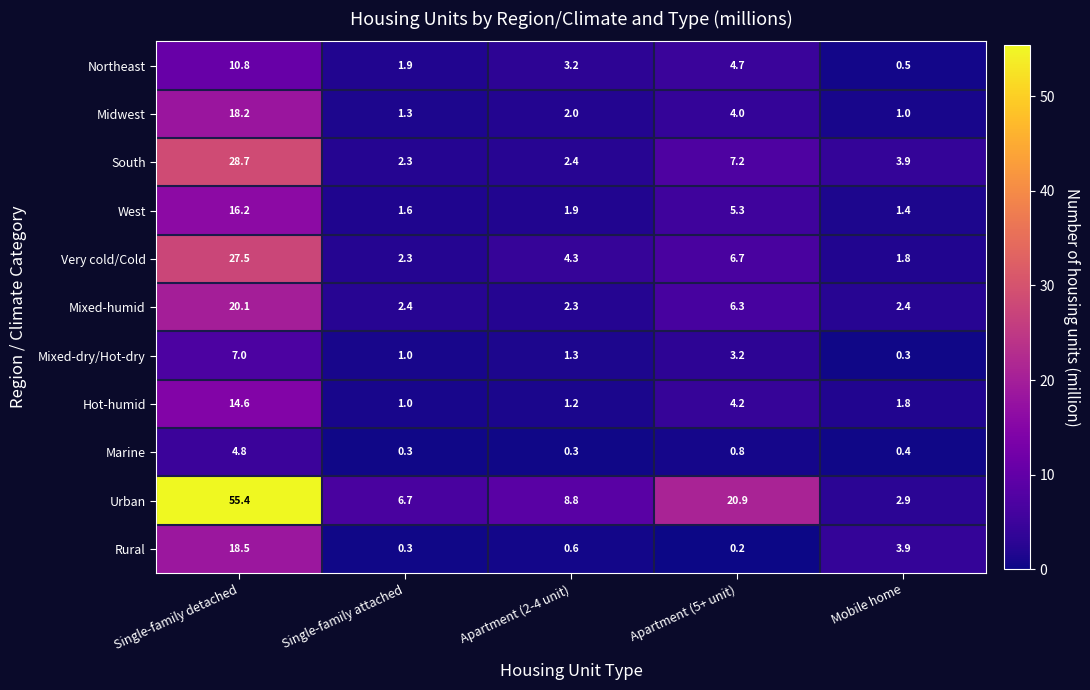

Which series has the widest spread of values?

Urban